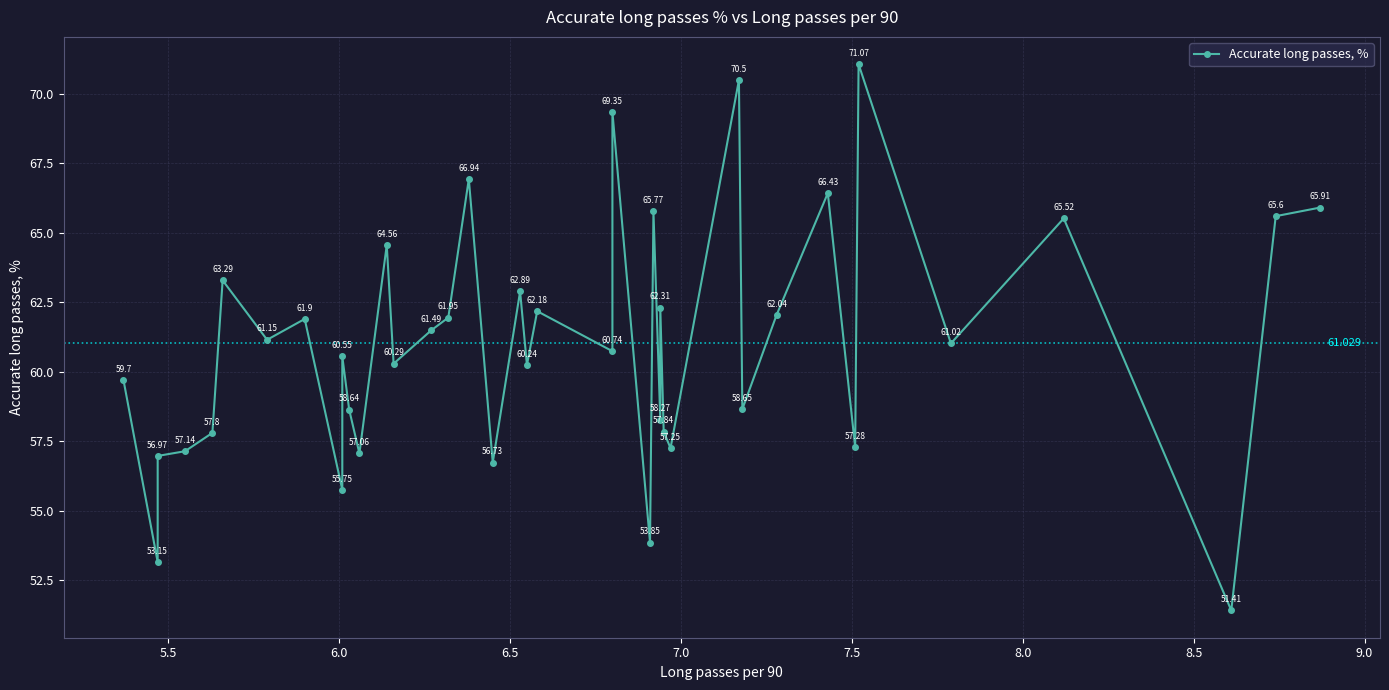

At which category does the data reach its first local valley?

5.5